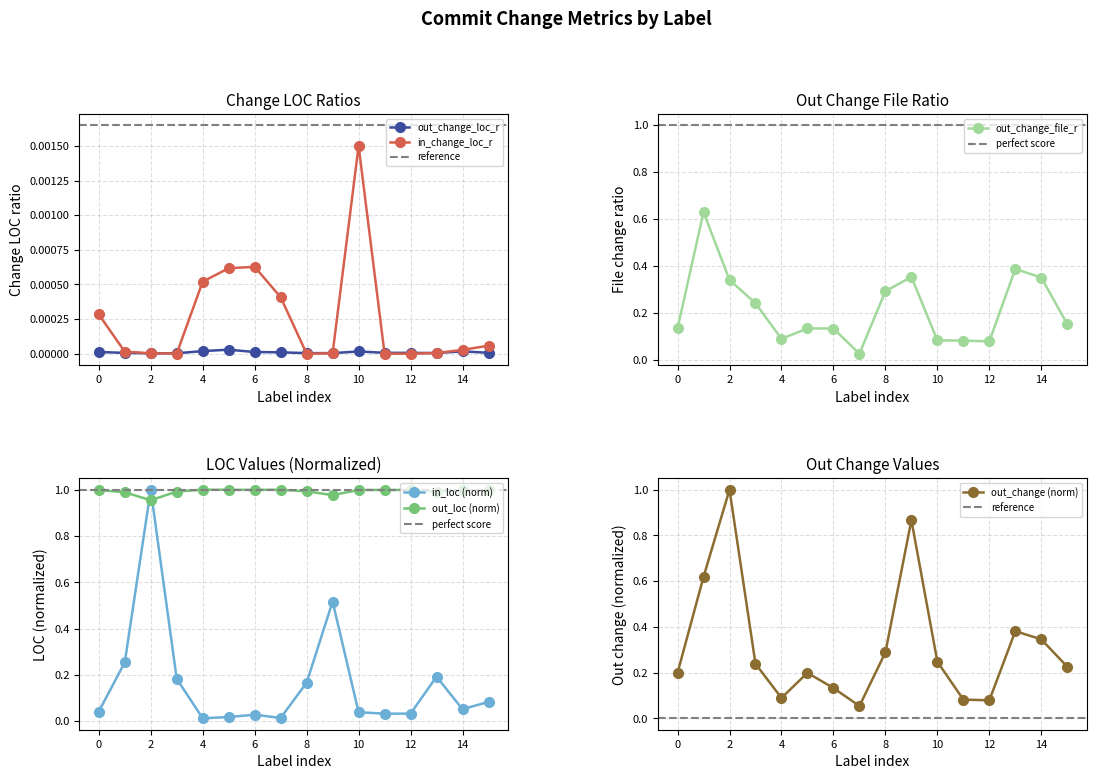

True or false: in_loc and in_change_loc_r intersect in this chart.

False